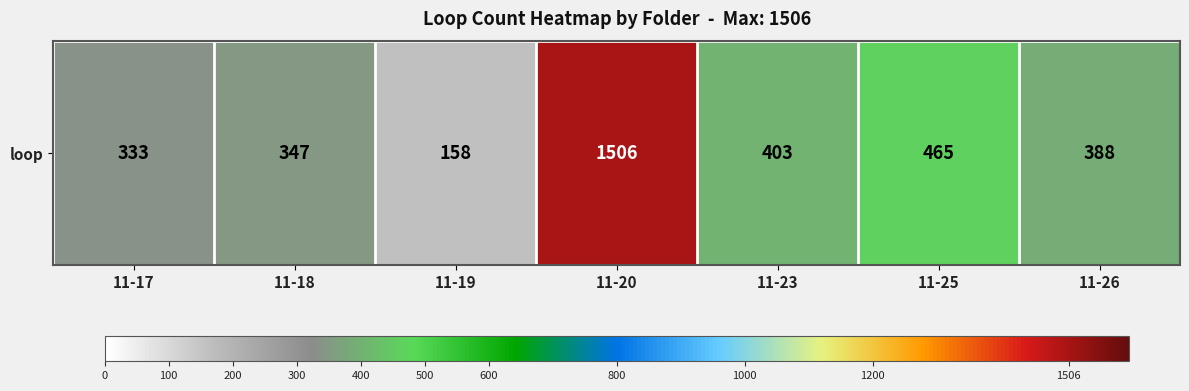

What is the sum of the values at 11-25 and 11-17?

798